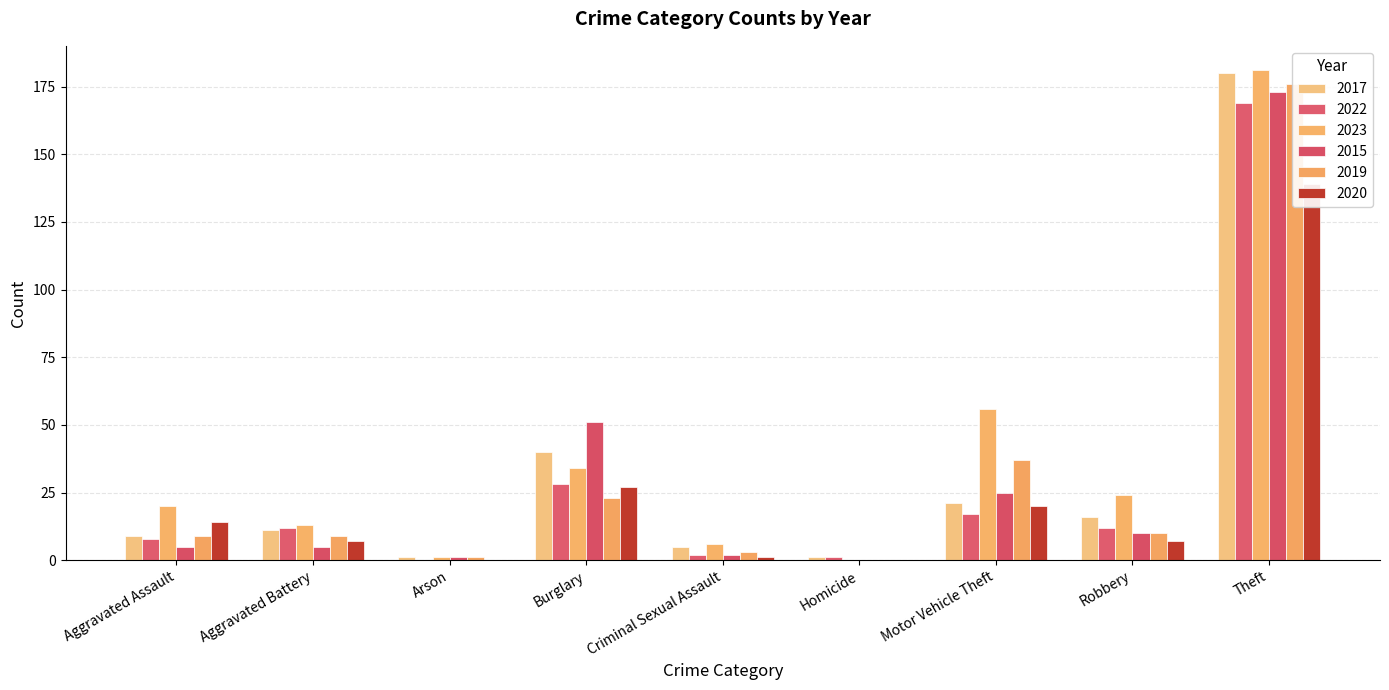

What is the difference between the second highest and minimum values in the 2022 series?

28